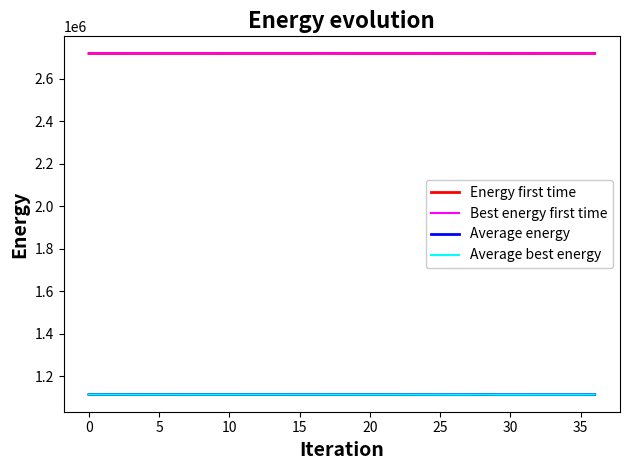

Does the chart have visible grid lines?

No